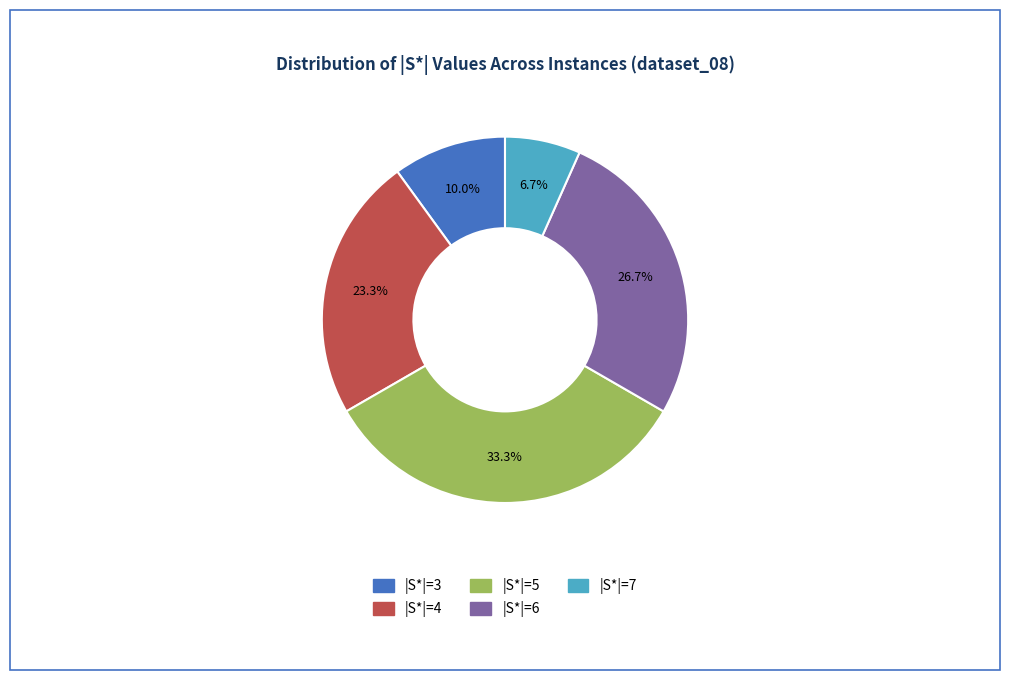

How many segments does this pie chart have?

5